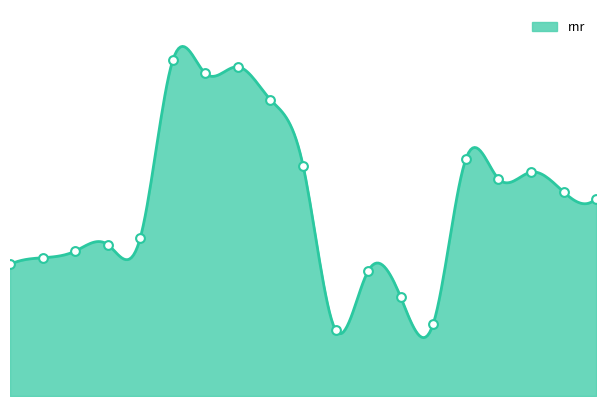

Approximately how many times larger is the value at 2021-01-07 compared to 2016-10-01?

1.6